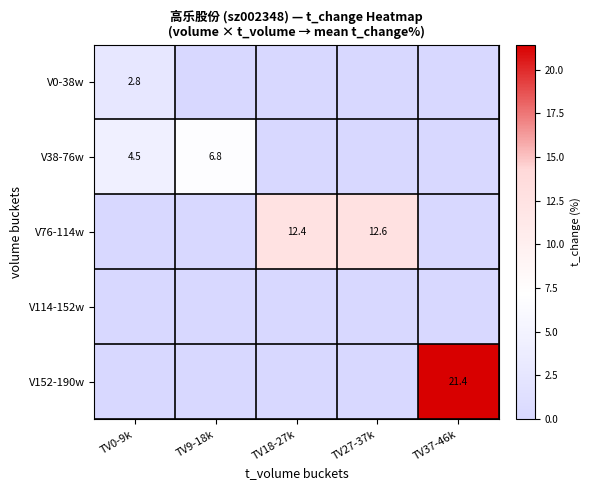

What is the maximum value shown in the chart?

21.4